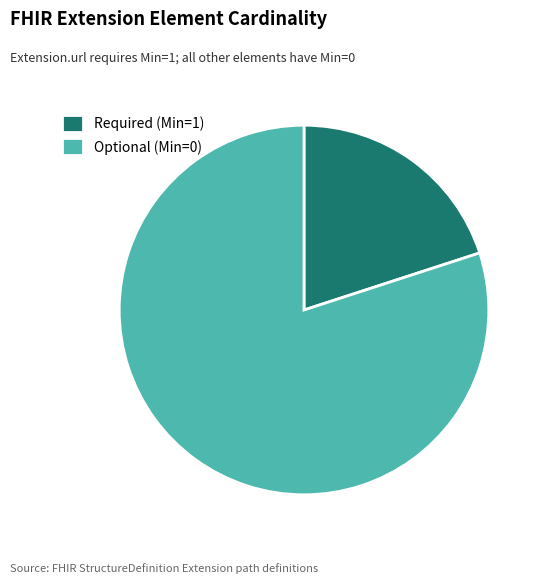

Between Optional (Min=0) and Required (Min=1), which is larger?

Optional (Min=0)